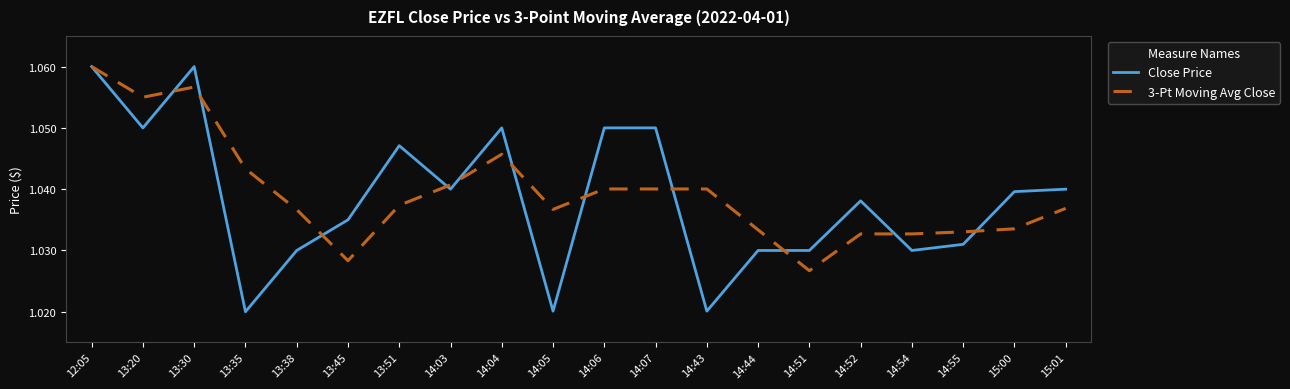

Rank the series at 13:30 from highest to lowest value.

Close Price, 3-Pt Moving Avg Close